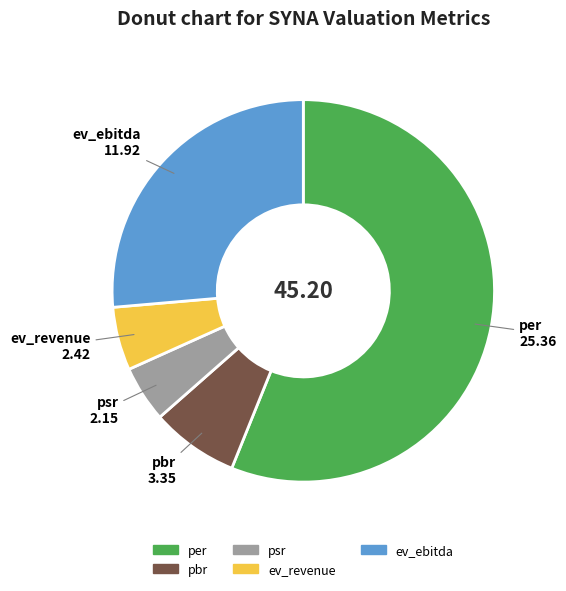

Do per and ev_revenue together represent more than half of the pie?

Yes